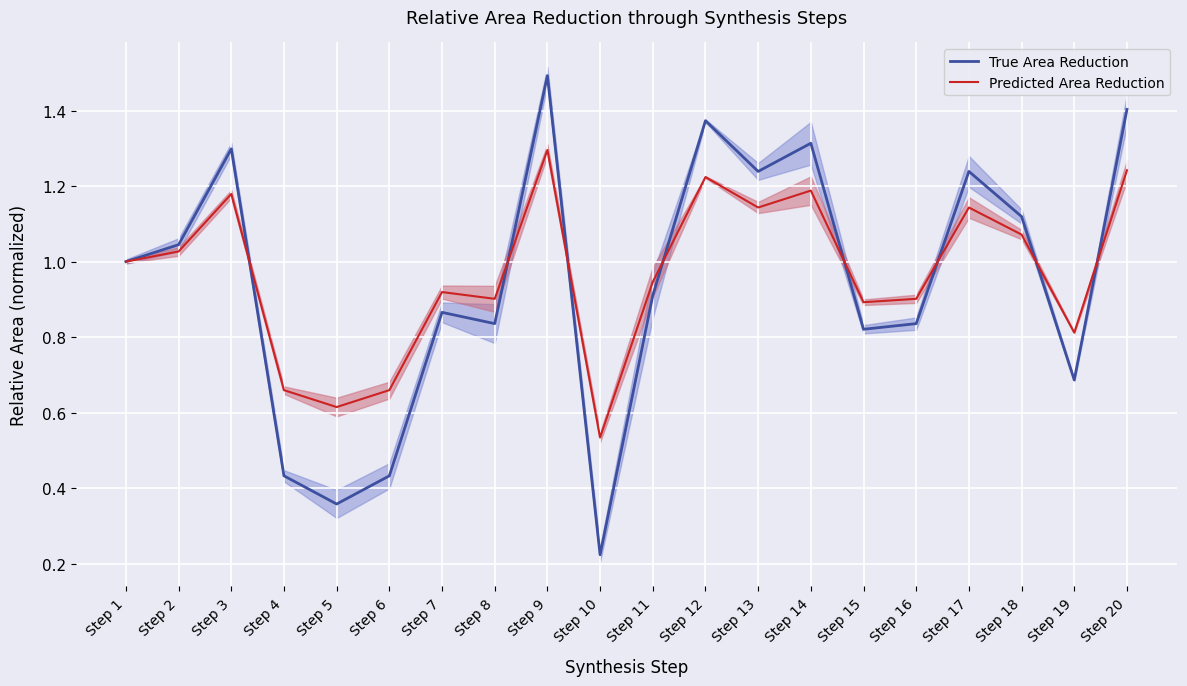

In Predicted Area Reduction, how many points are lower than both neighbors (excluding endpoints)?

6